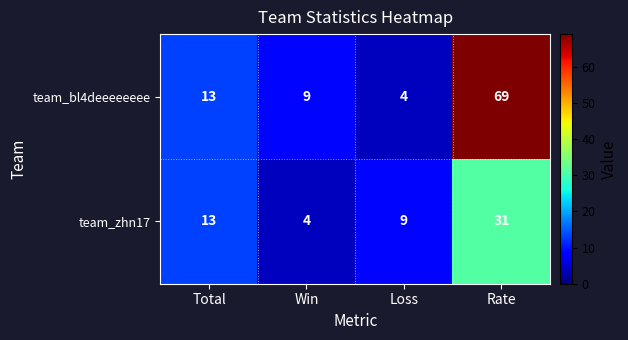

Read the team_bl4deeeeeeee value at Rate.

69